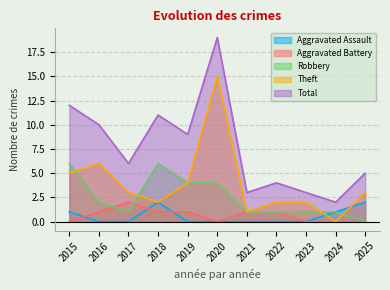

What is the difference between the maximum and second lowest values in the Total series?

16